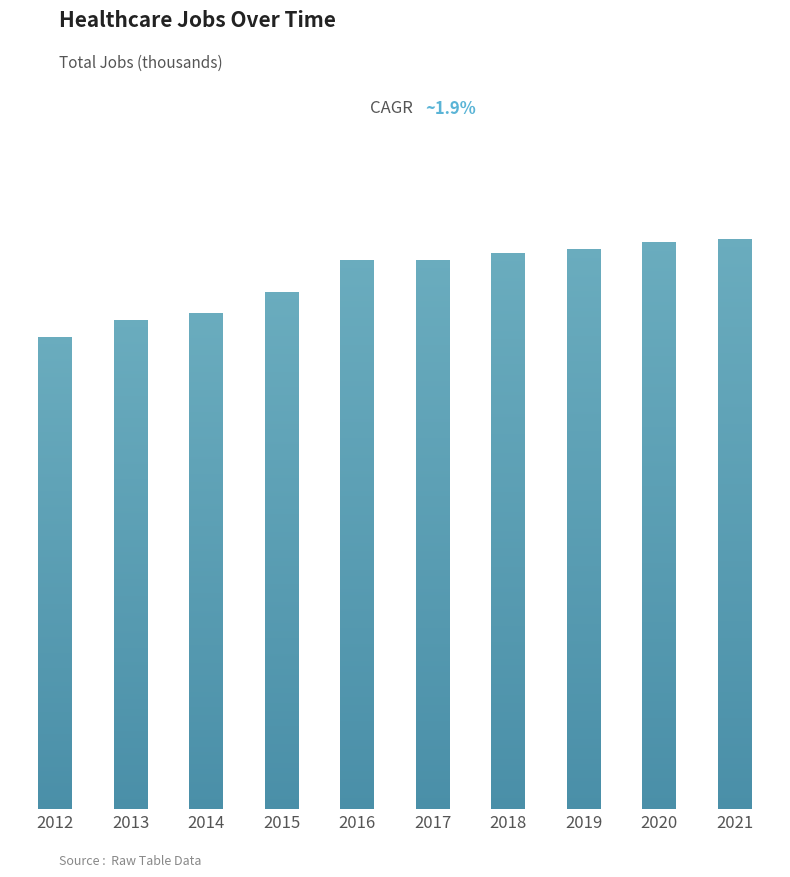

What is the value of the 10th bar from the left?

162